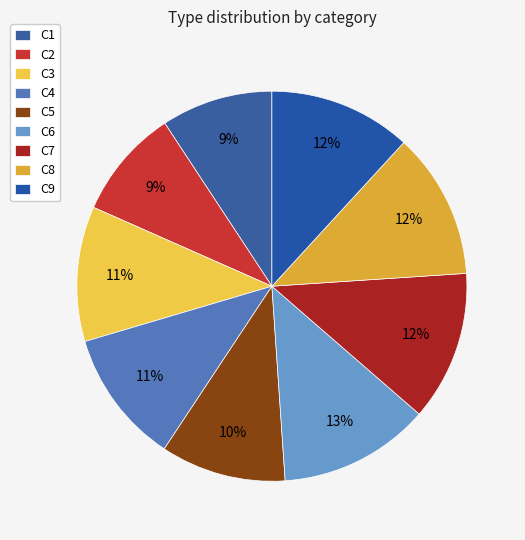

To the nearest percent, what portion does C8 represent?

12%